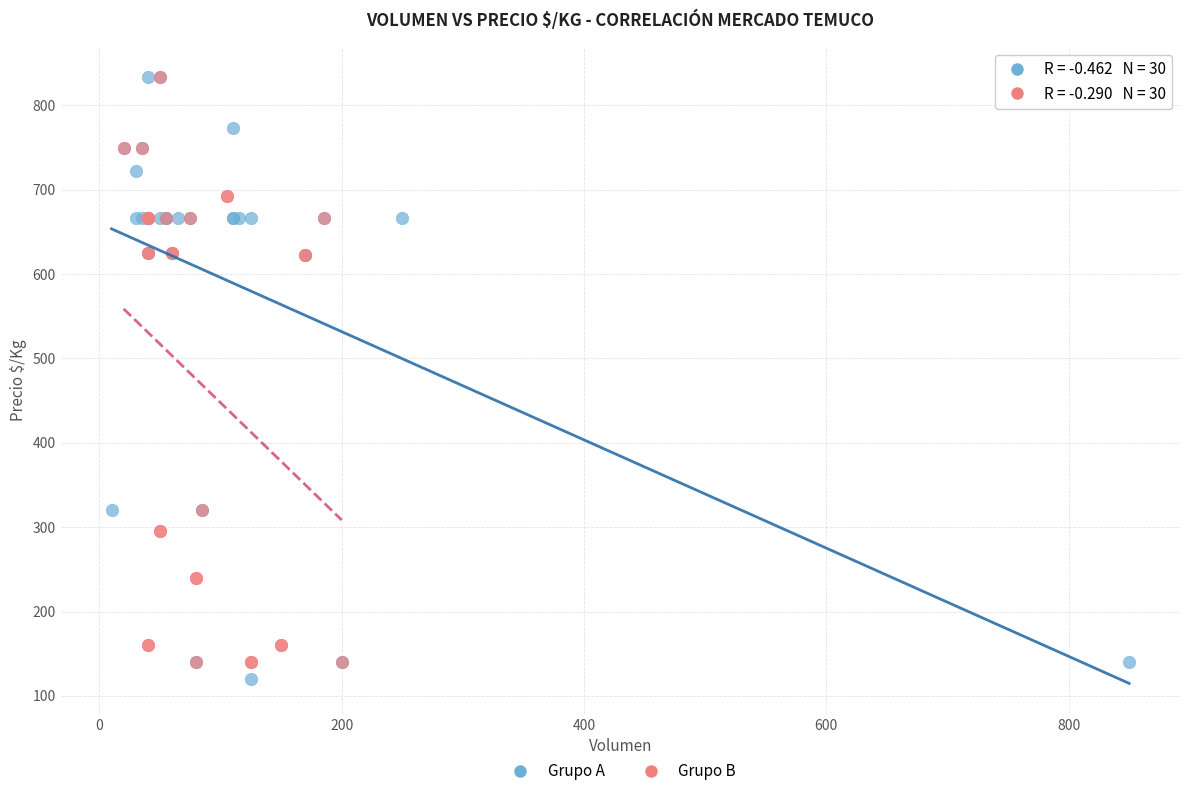

Which series reaches the minimum Y coordinate?

Grupo A